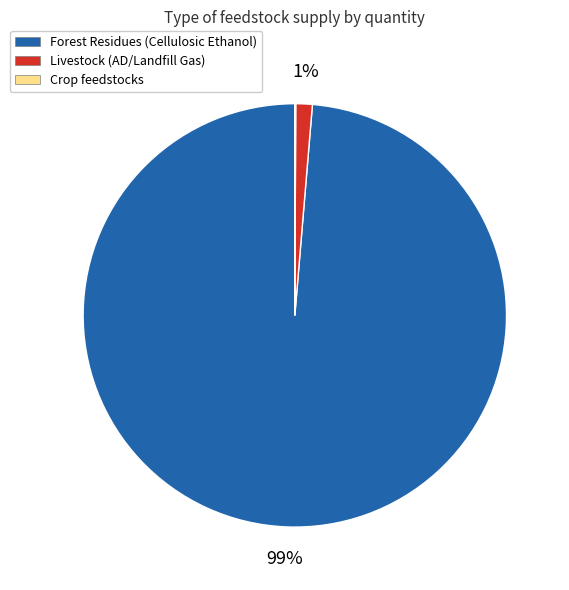

To the nearest percent, what percentage of the pie is Livestock (AD/Landfill Gas)?

1%